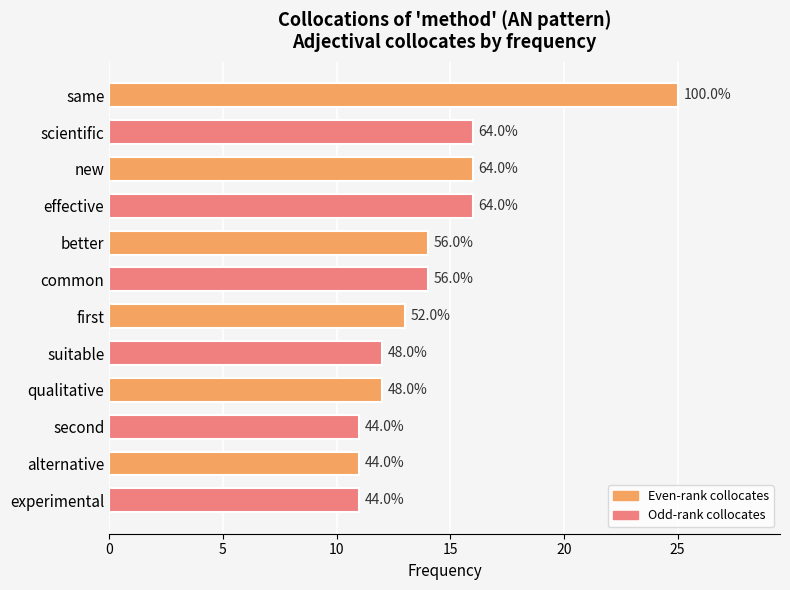

Does the chart contain stacked bars?

No